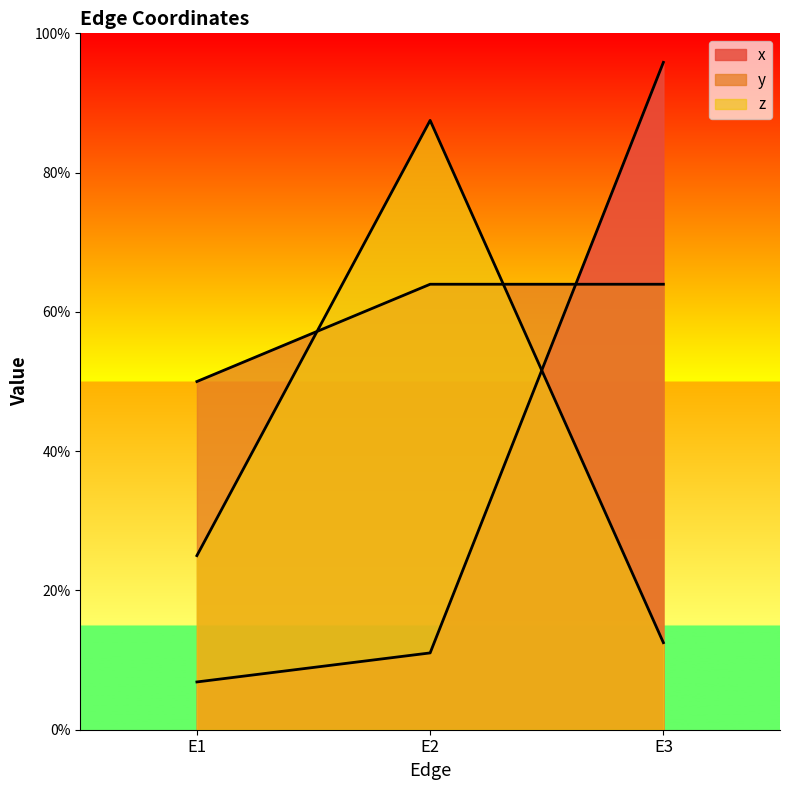

What is the difference between the maximum and second lowest values in the z series?

0.6